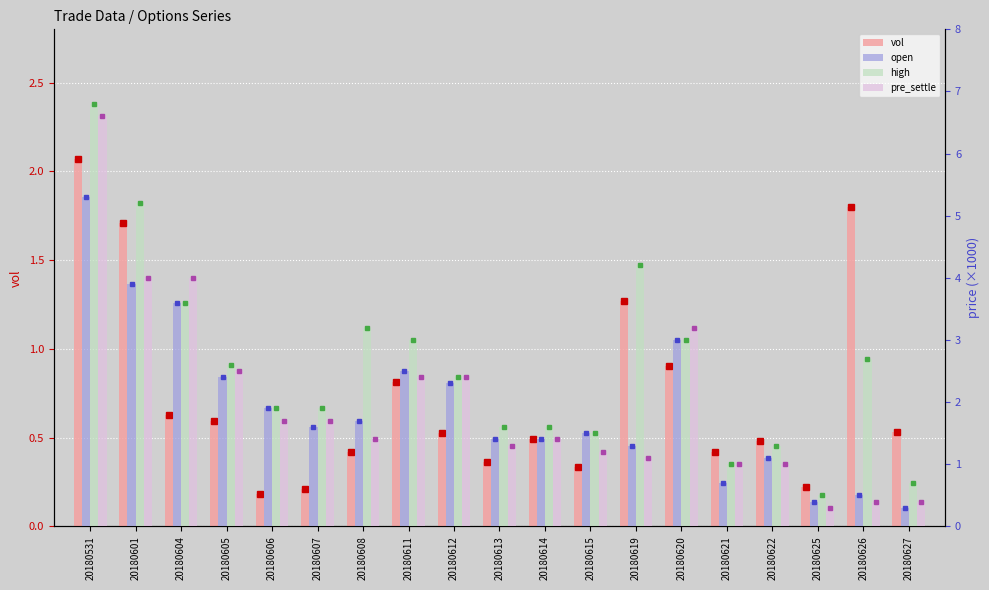

Which series has the largest total across all categories?

high